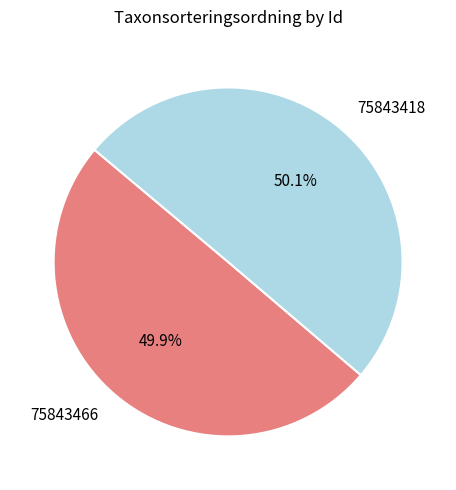

Is it true that 75843418 is 50% of the pie?

True